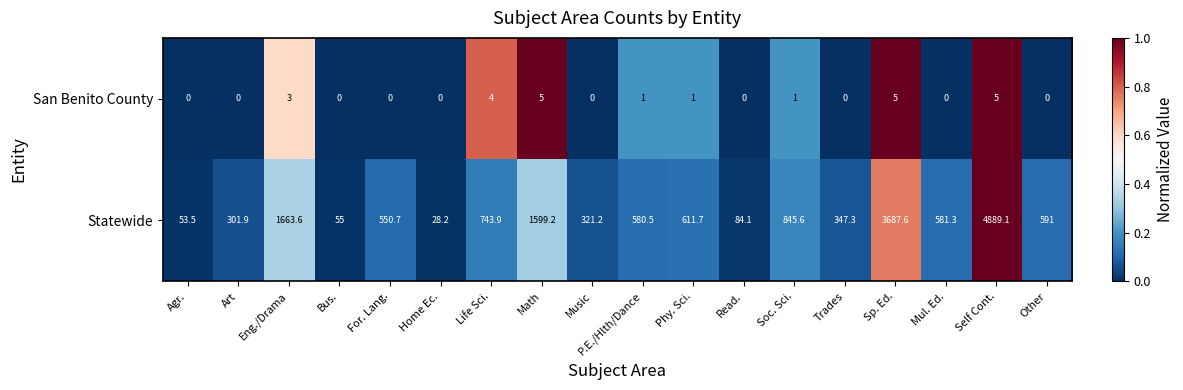

How many series are shown in this chart?

2